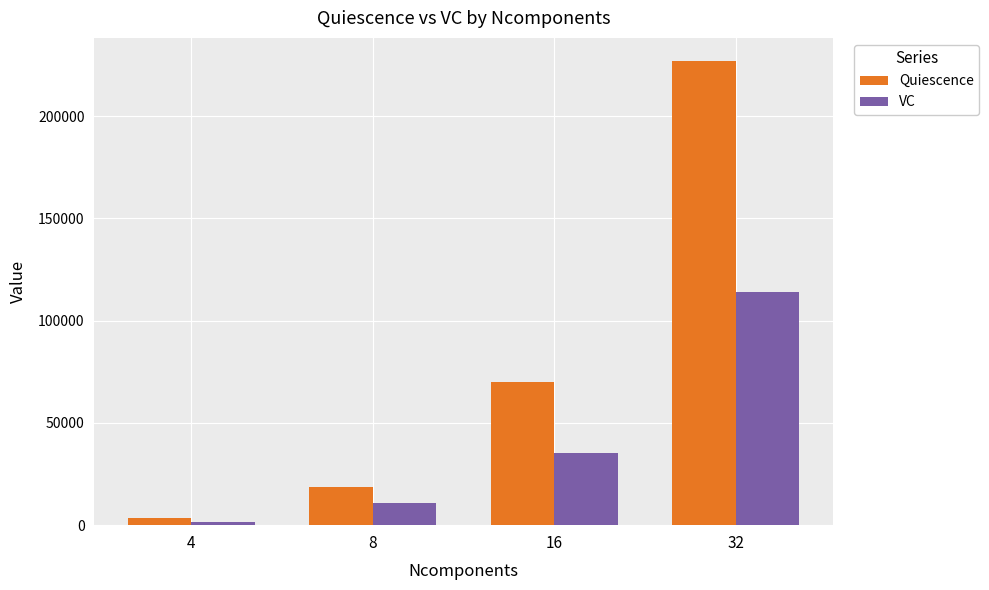

Which series has the widest spread of values?

Quiescence